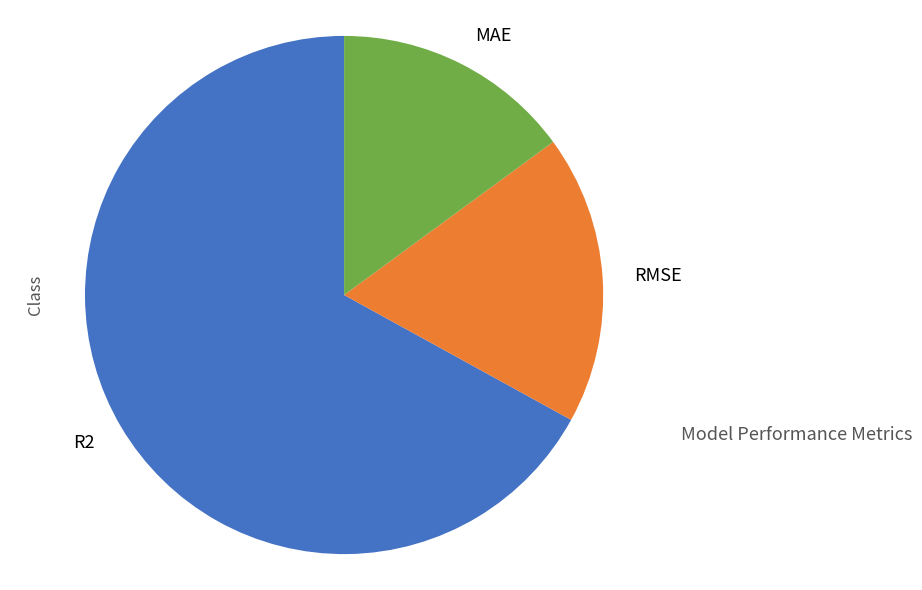

The MAE slice represents 25% of the pie. True or false?

False